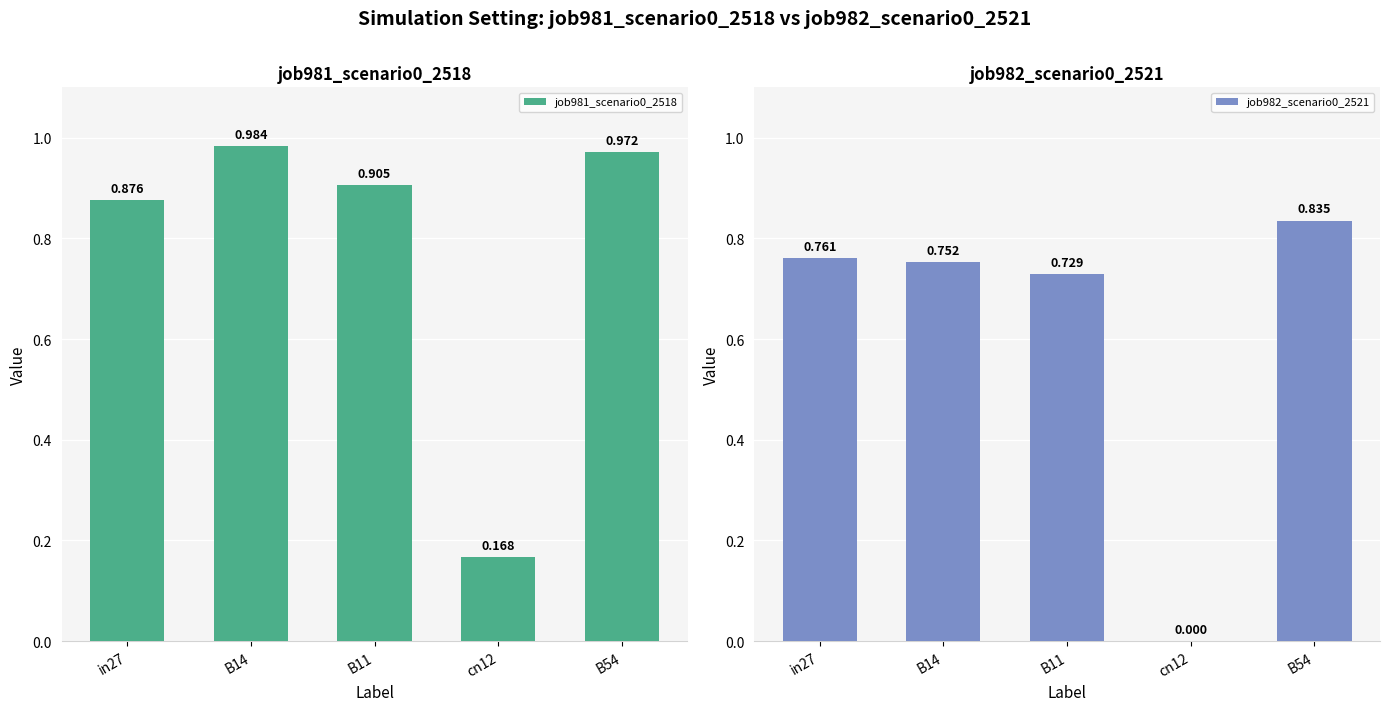

Which series has the largest total across all categories?

job981_scenario0_2518